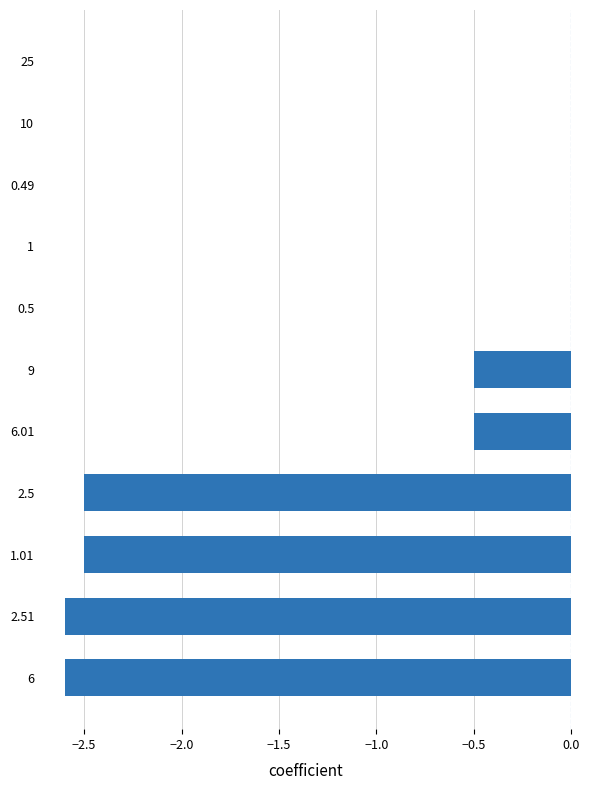

True or false: the data shows 1.1 at 10.

False